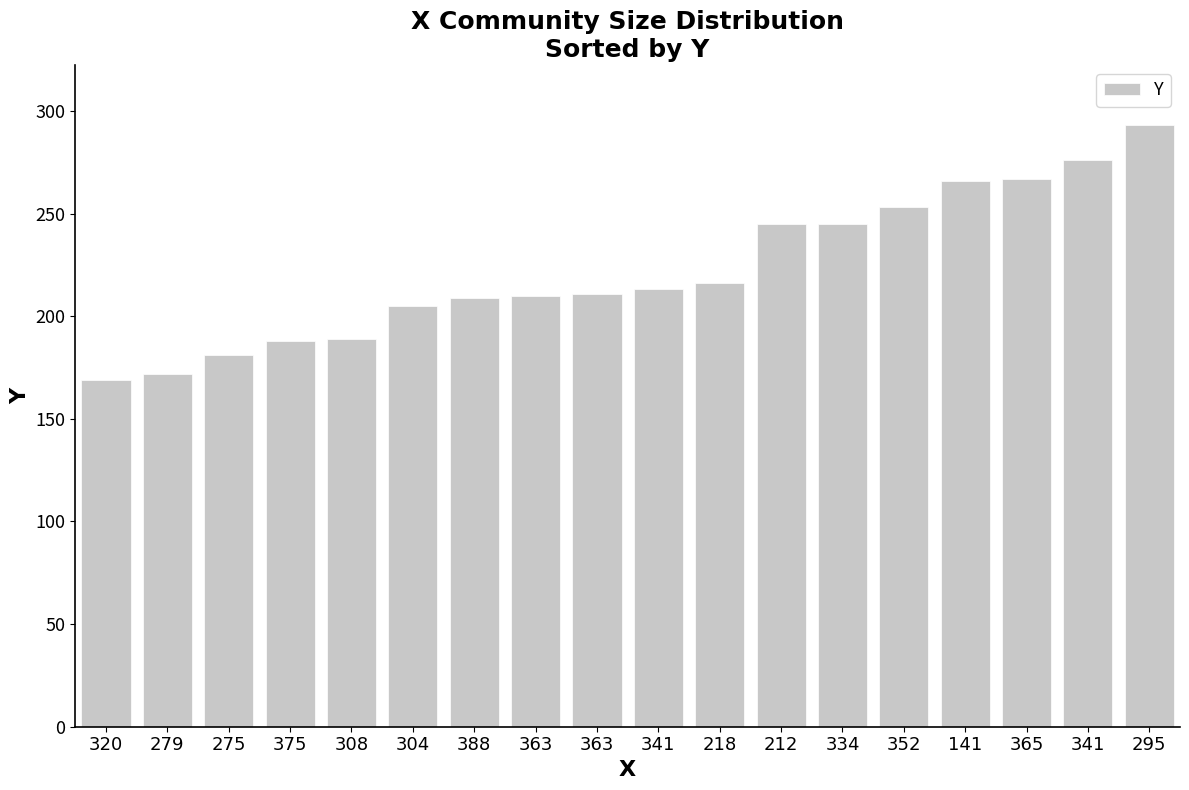

Where is the data nearest to the value 231?

212